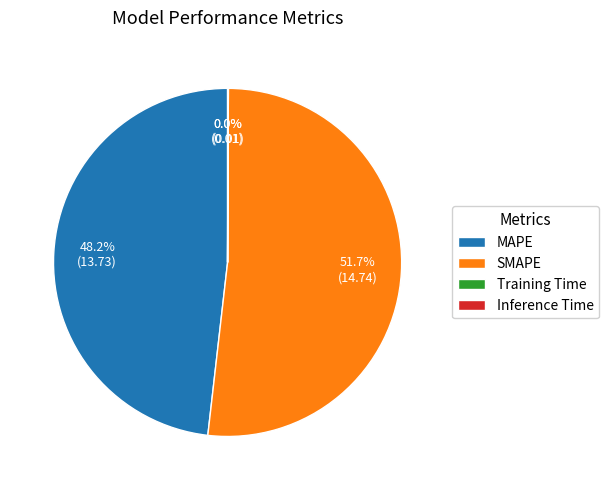

Which category has the biggest portion of the pie?

SMAPE